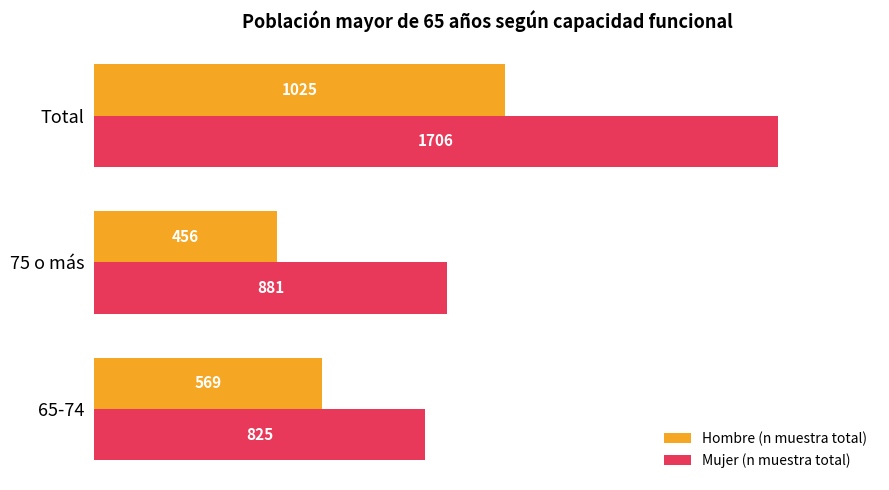

How many data points in Hombre (n muestra total) are less than 569?

1